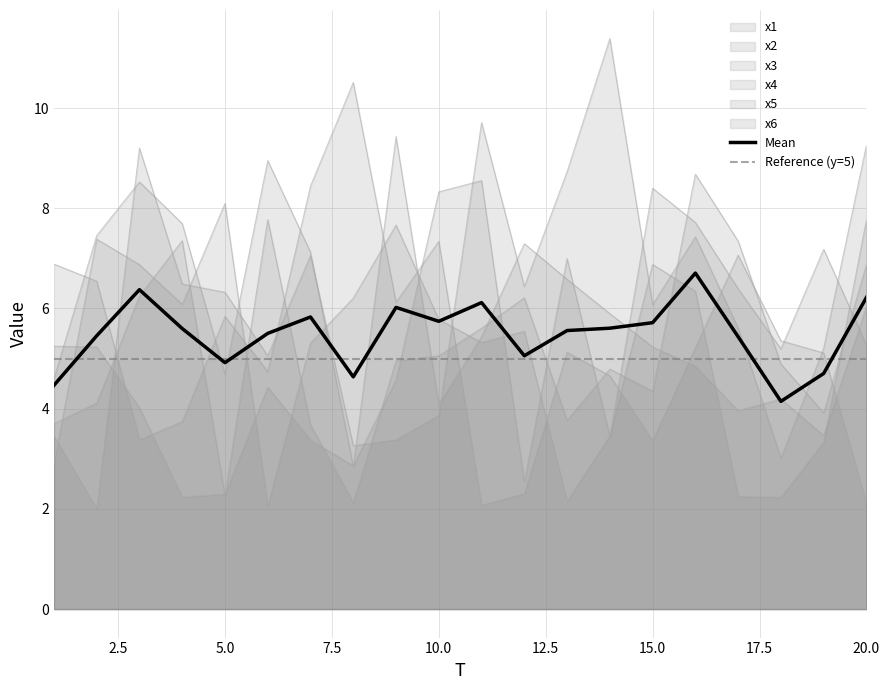

How many interior local valleys does the x1 series have?

5